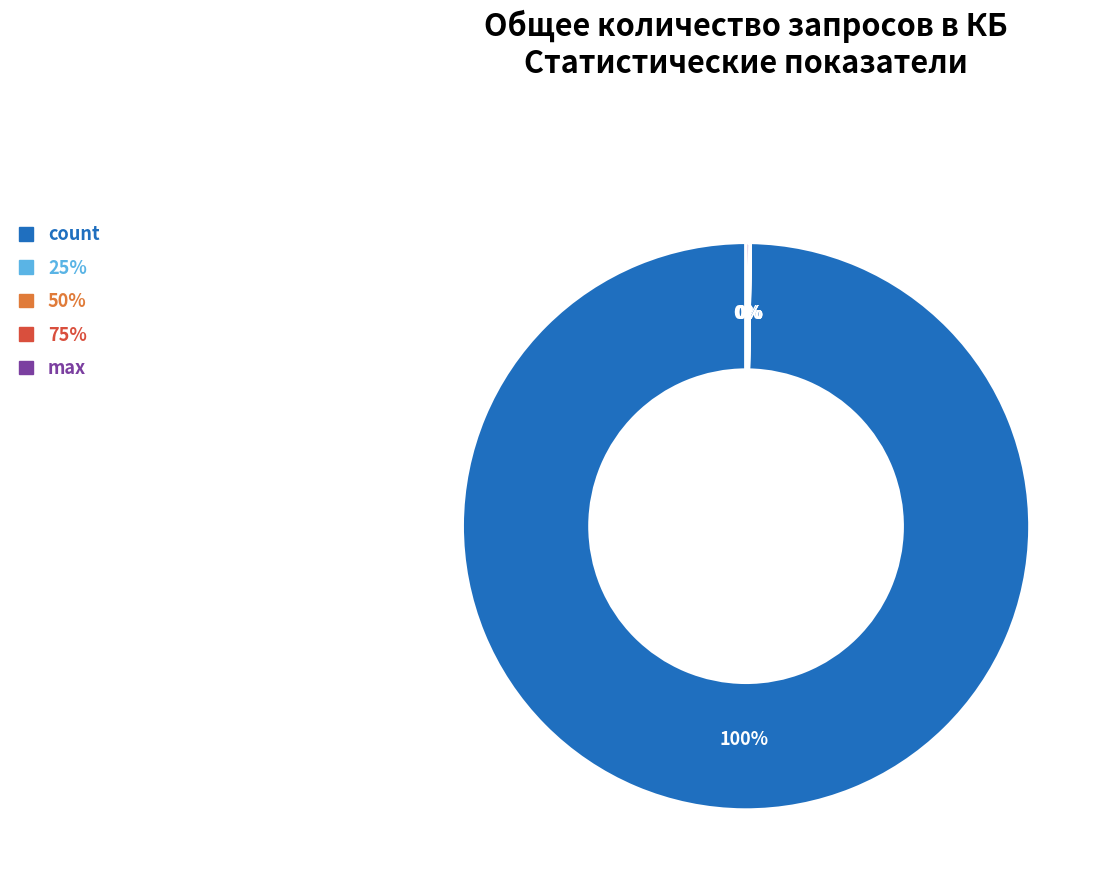

Is there any slice that represents more than half of the pie?

Yes